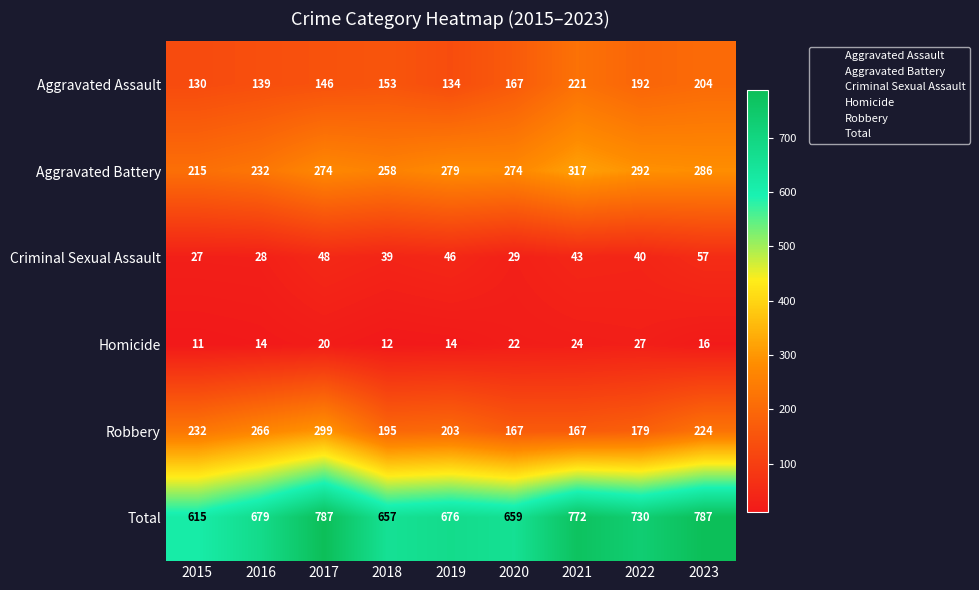

What is the spread (max minus min) of values at 2018?

645